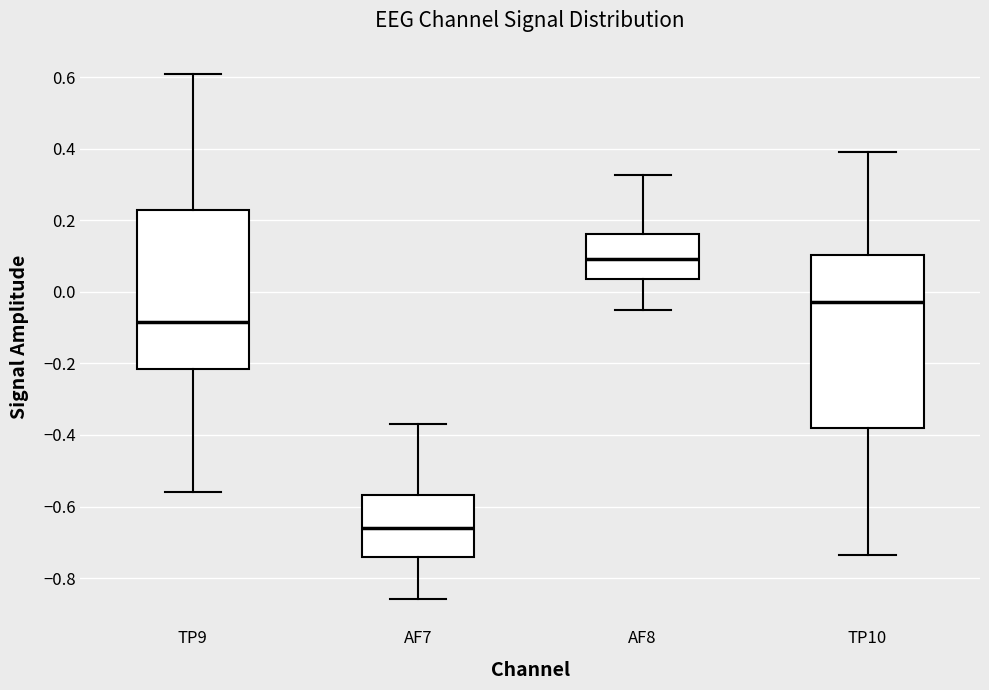

Which box's median line is the highest?

AF8